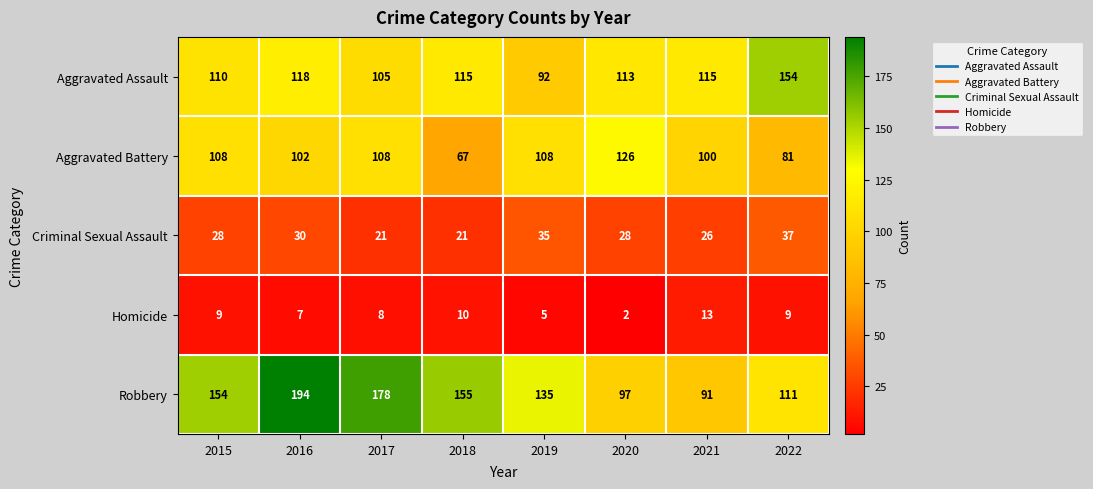

The Homicide series shows 2 at 2020. True or false?

True